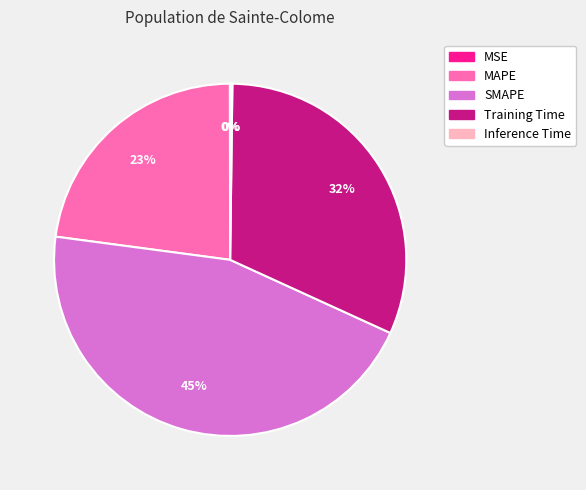

Is it true that SMAPE is 52% of the pie?

False